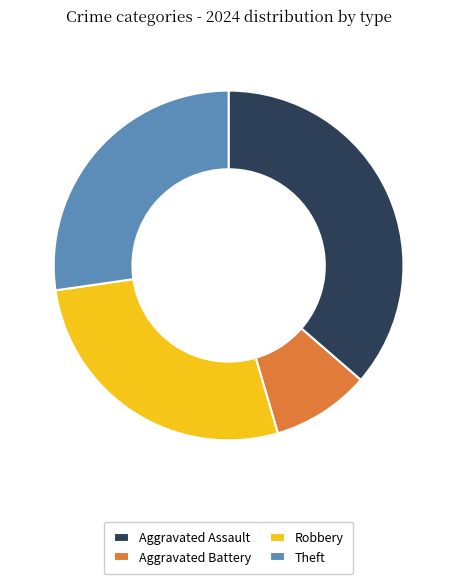

How many segments does this pie chart have?

4